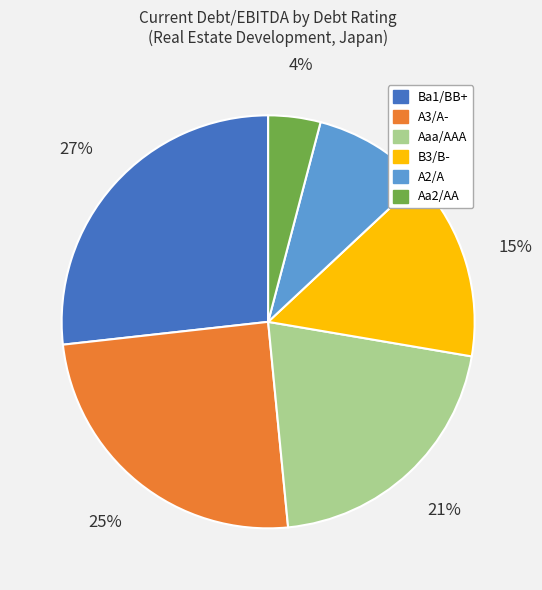

What percentage is the Aaa/AAA slice, to the nearest percent?

21%